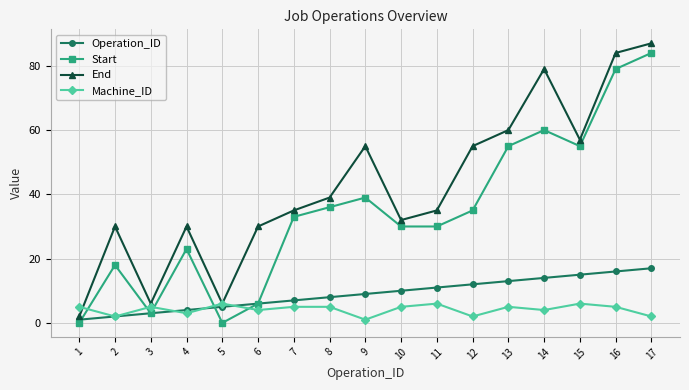

What is the spread (max minus min) of values at 9?

54